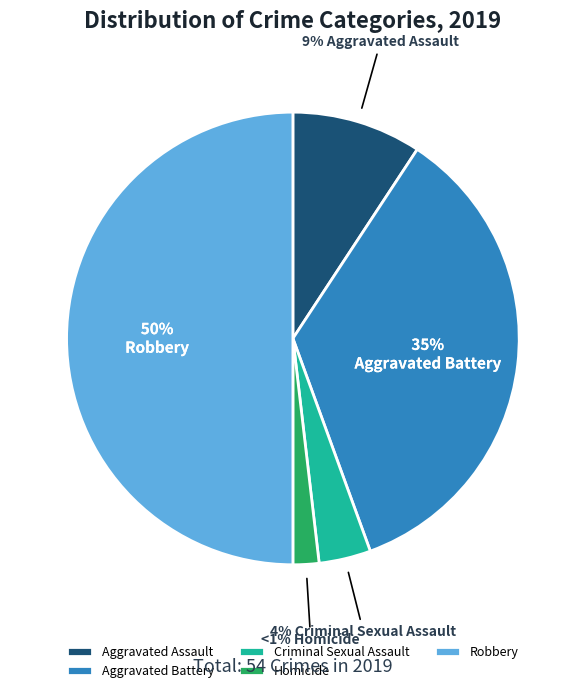

Between Aggravated Assault and Homicide, which is larger?

Aggravated Assault